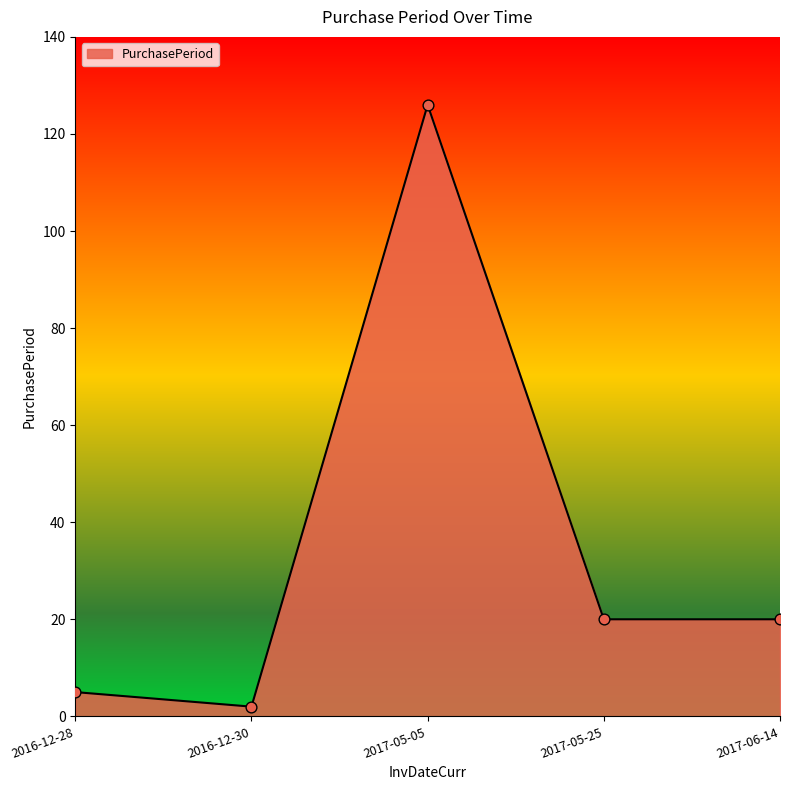

What is the change in value from 2017-05-05 to 2017-06-14?

-106